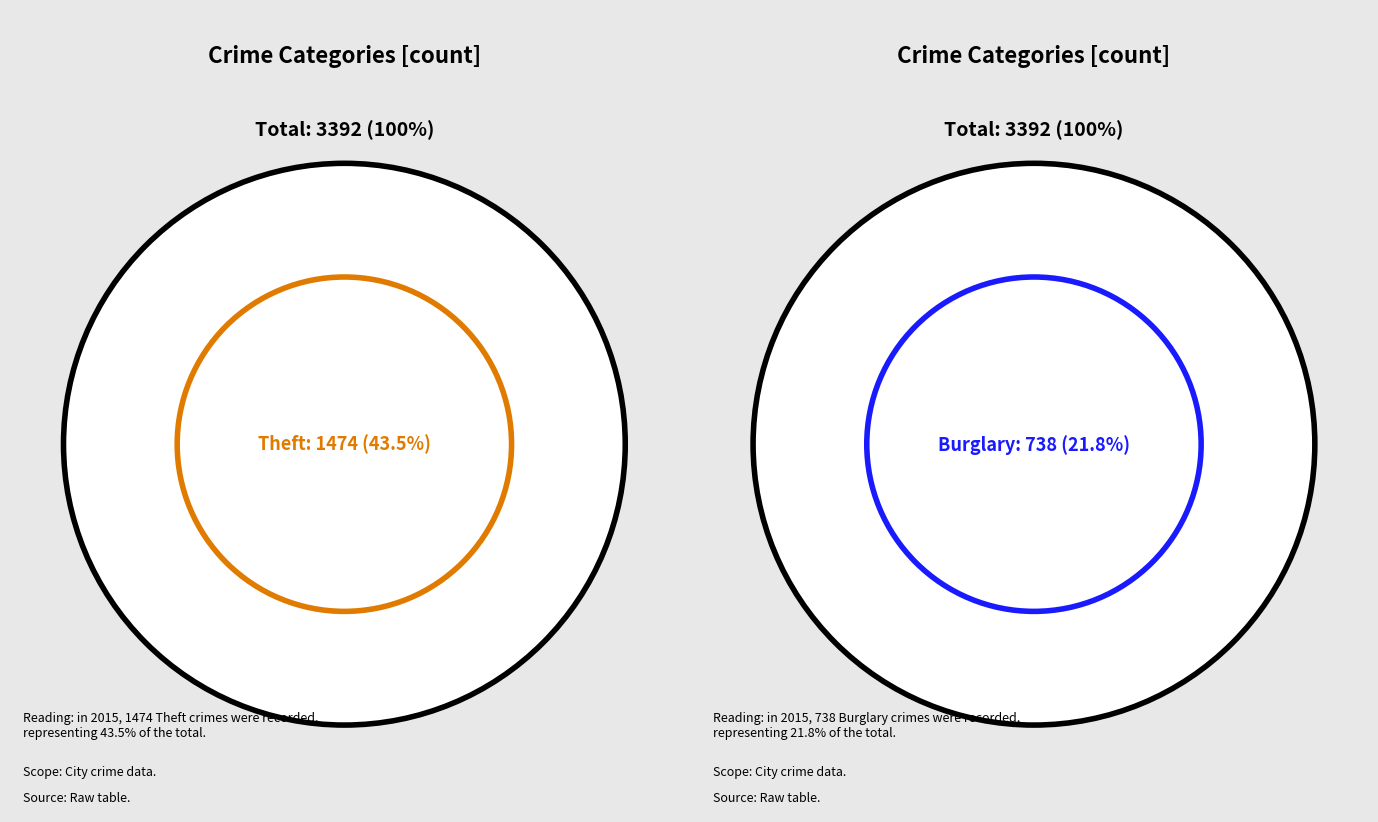

What percentage is the Theft slice, to the nearest percent?

43%